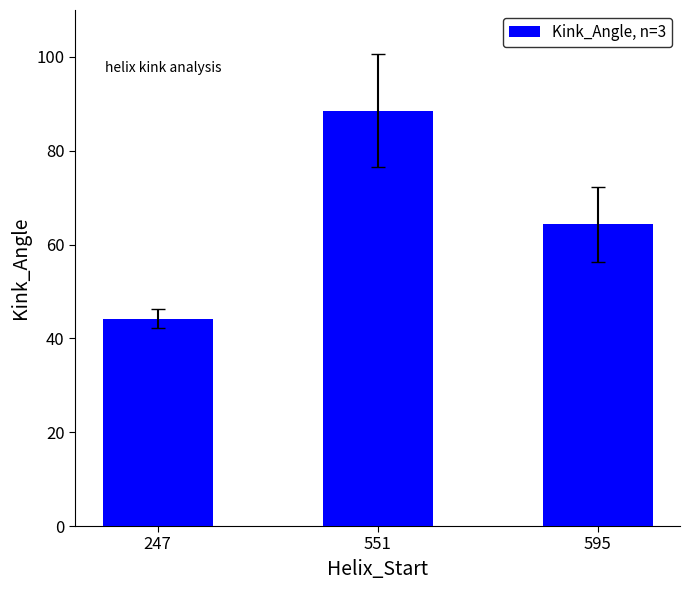

What is the smallest value displayed?

44.2